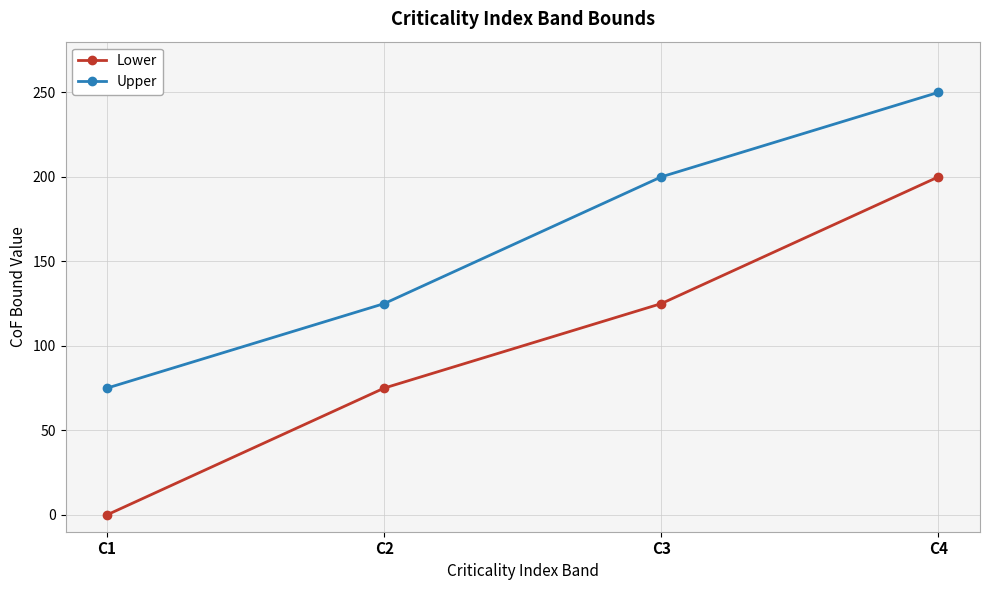

Where is Upper nearest to the value 162?

C2